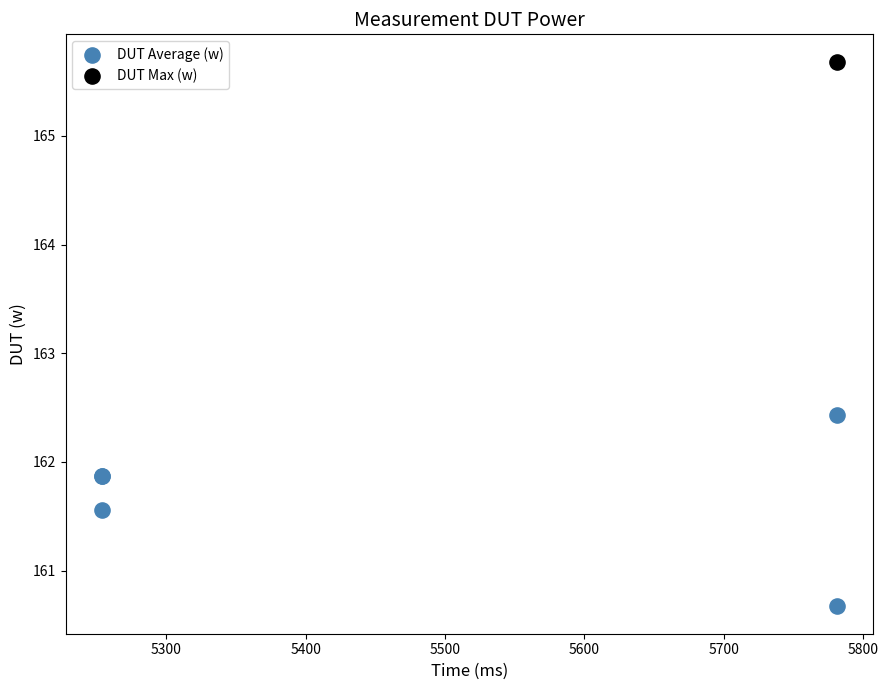

What are all the series names shown in the legend?

DUT Average (w), DUT Max (w)